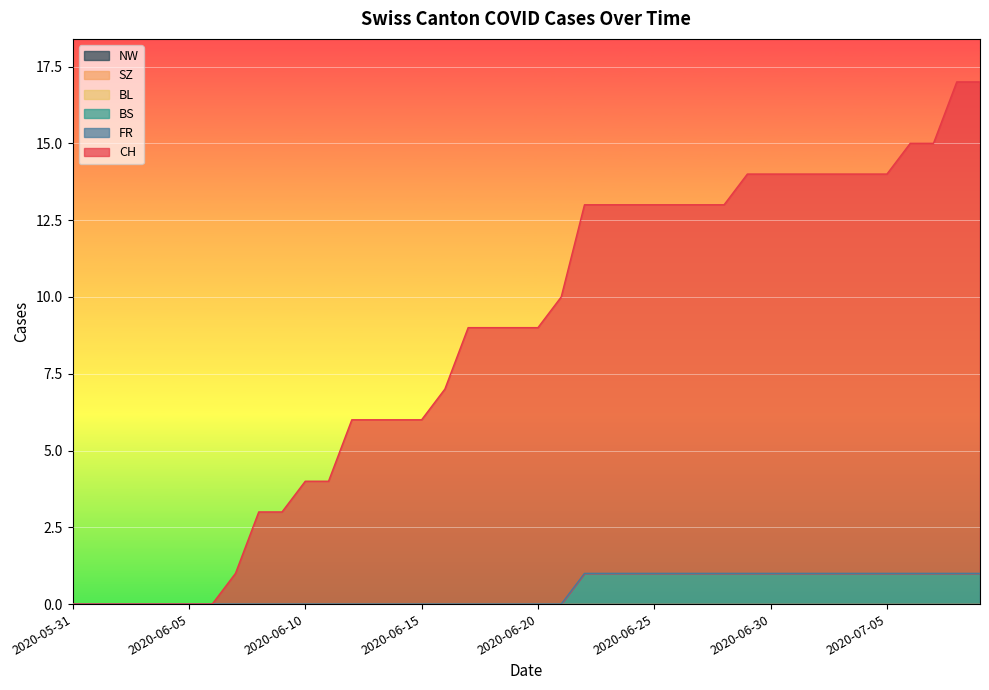

True or false: FR has a value of 0 at 2020-06-06.

True